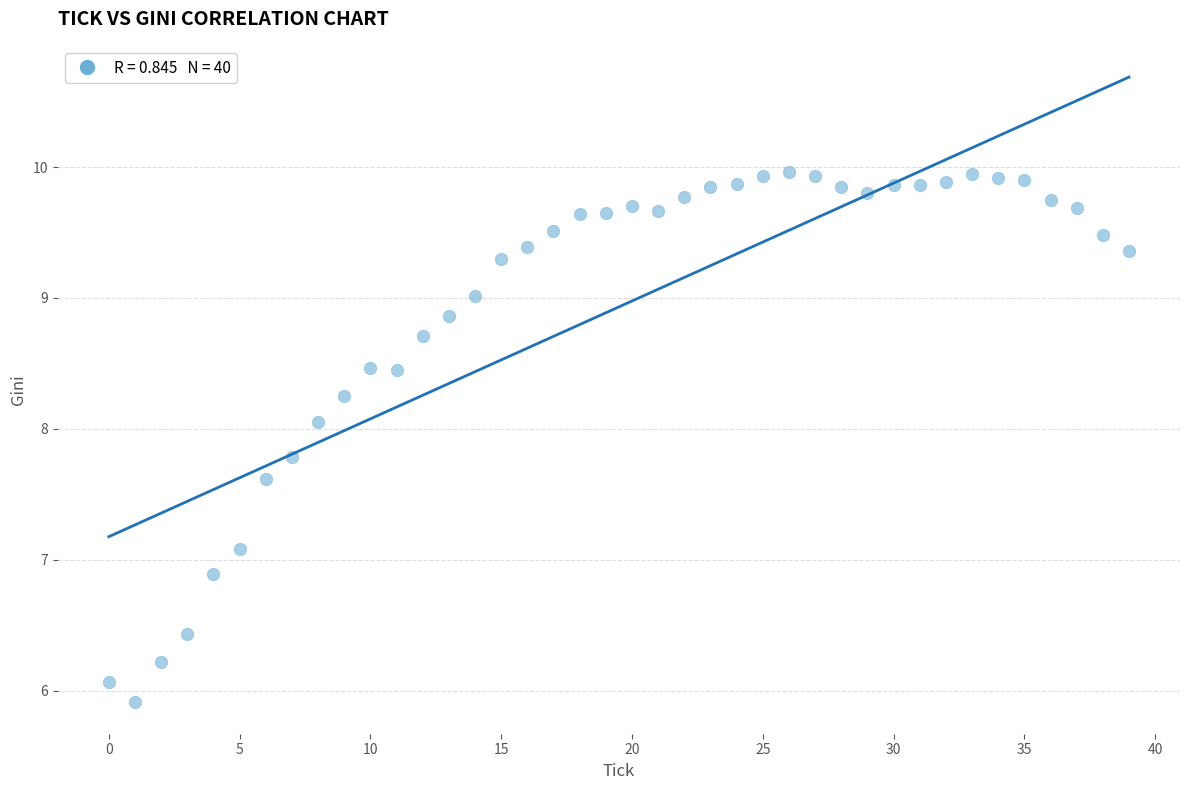

How many points are shown in the scatter plot?

40